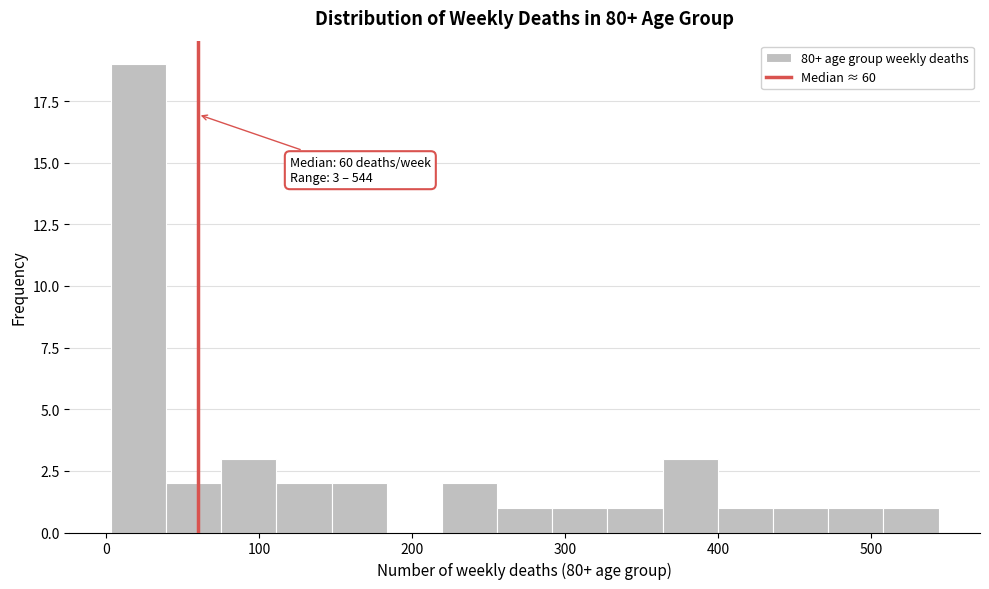

Read against the x-axis, roughly where is the centre of the tallest bar?

20